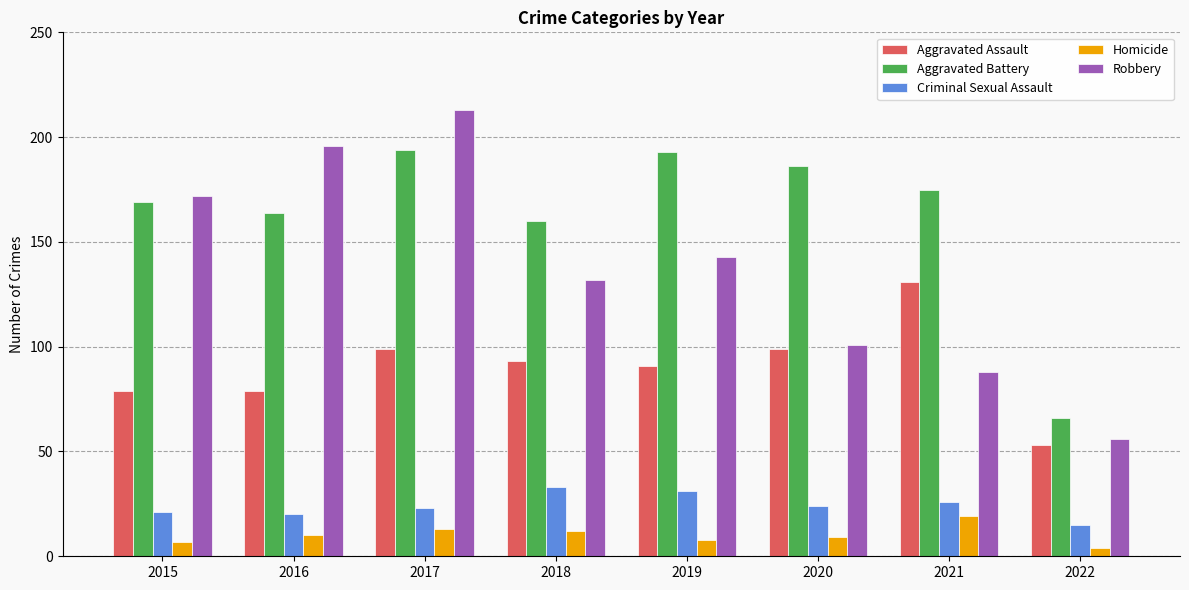

Reading right to left, what are all the values shown in this chart?

Aggravated Assault: 2022=53	2021=131	2020=99	2019=91	2018=93	2017=99	2016=79	2015=79
Aggravated Battery: 2022=66	2021=175	2020=186	2019=193	2018=160	2017=194	2016=164	2015=169
Criminal Sexual Assault: 2022=15	2021=26	2020=24	2019=31	2018=33	2017=23	2016=20	2015=21
Homicide: 2022=4	2021=19	2020=9	2019=8	2018=12	2017=13	2016=10	2015=7
Robbery: 2022=56	2021=88	2020=101	2019=143	2018=132	2017=213	2016=196	2015=172